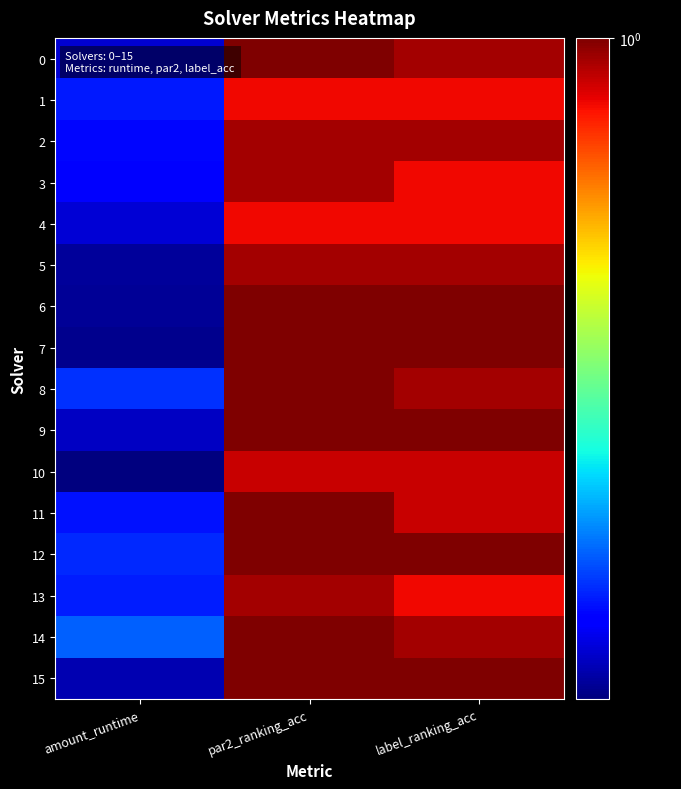

Which series has the largest range (max minus min)?

7